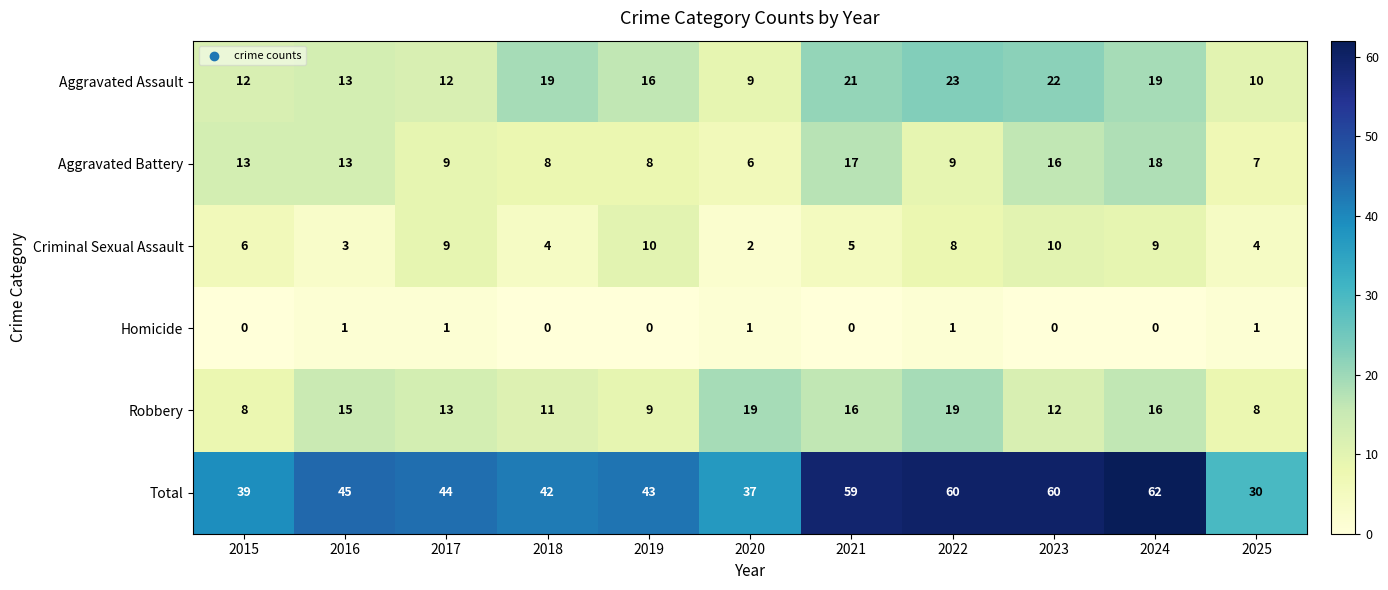

Count the number of categories in the chart.

11